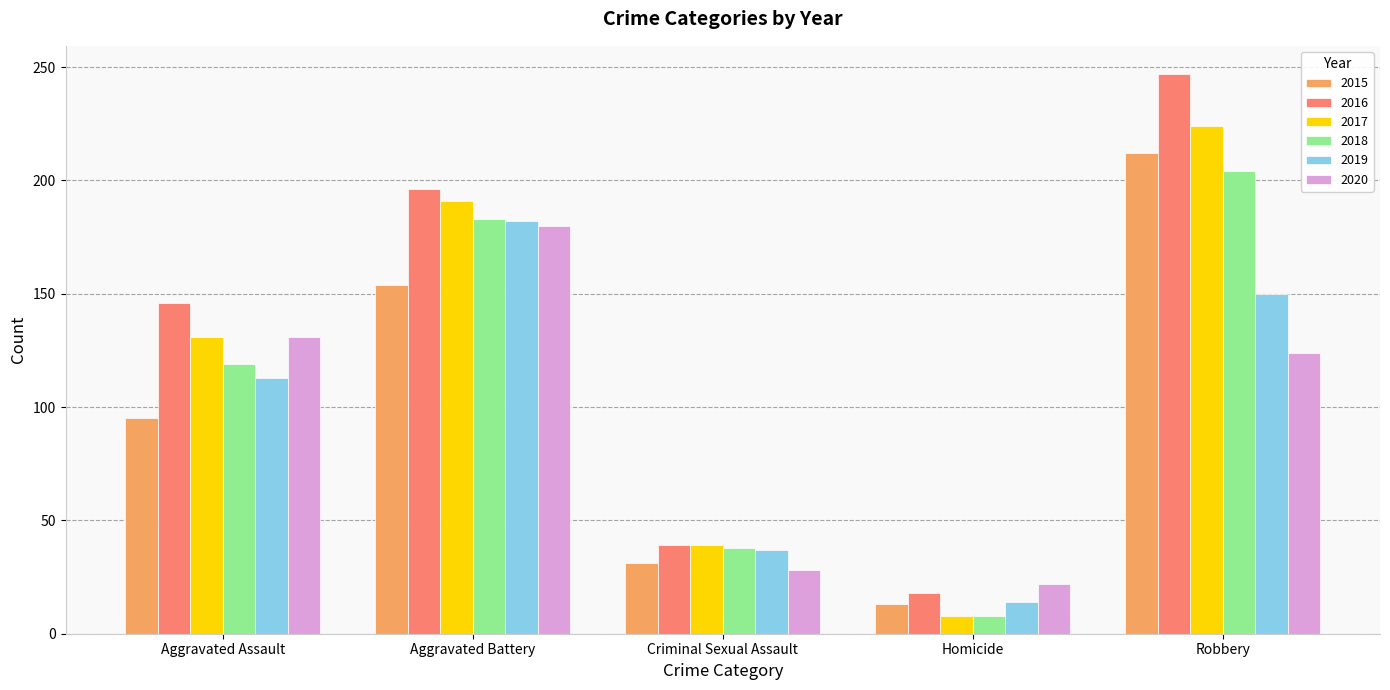

Are the bars horizontal?

No